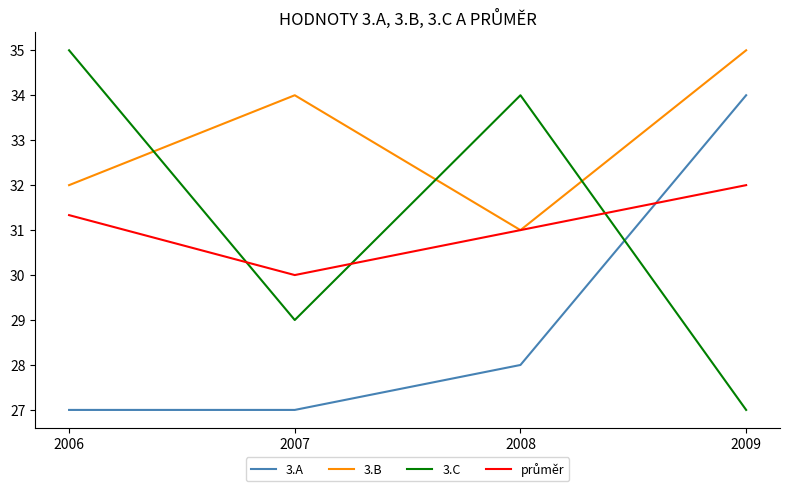

True or false: 3.B and 3.A cross at least once.

False